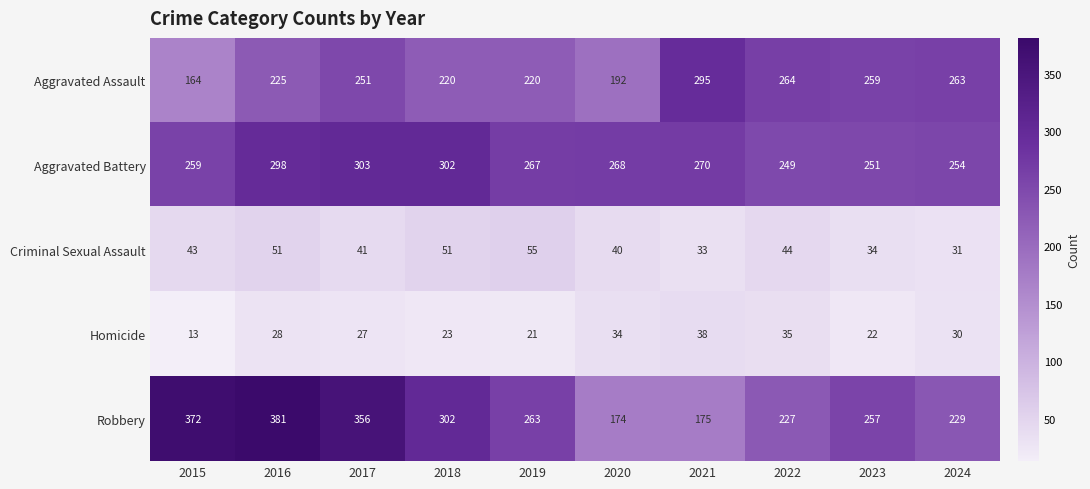

How many distinct data groups are displayed?

5